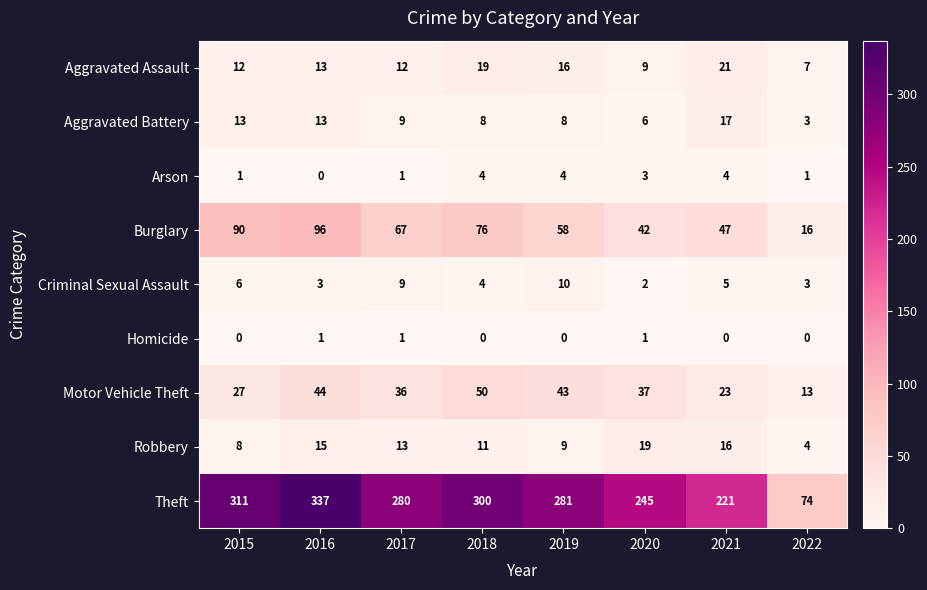

The value of Aggravated Assault at 2019 is 10. True or false?

False